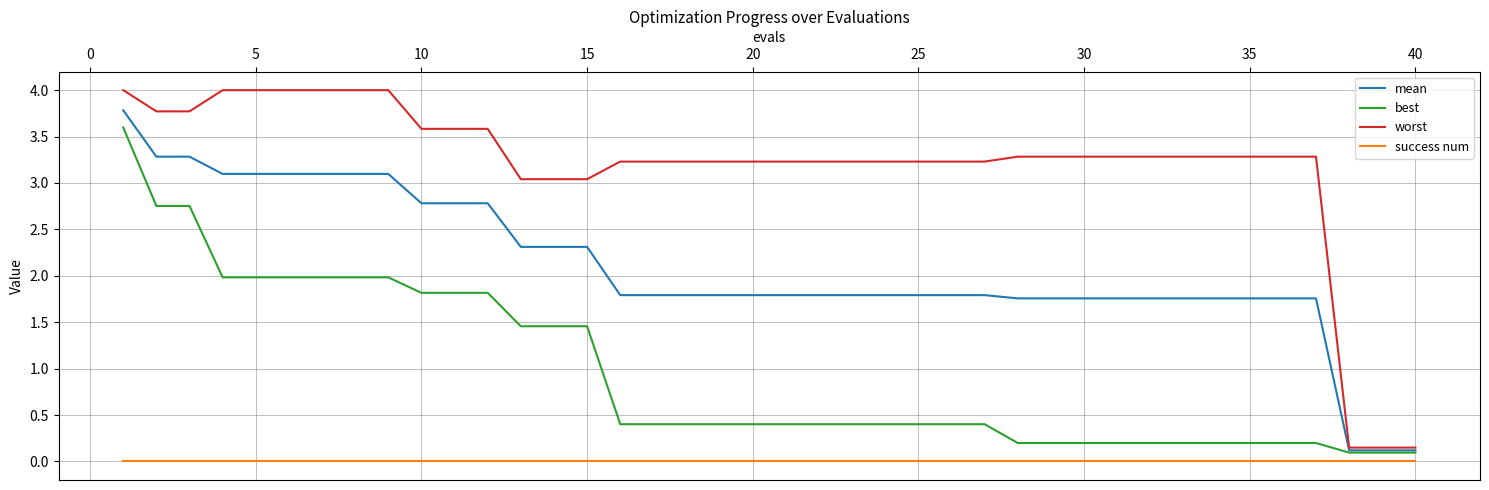

What is the maximum value shown in the chart?

4.0